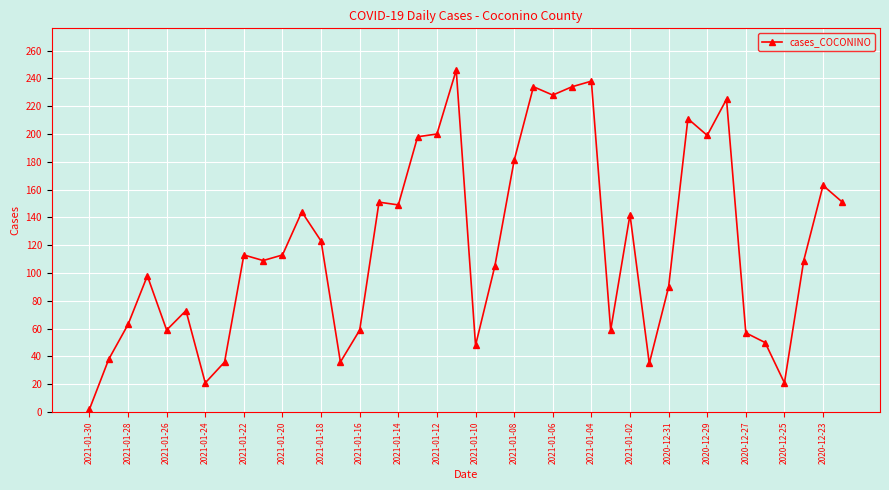

True or false: the data has more than 0 interior local peaks.

True